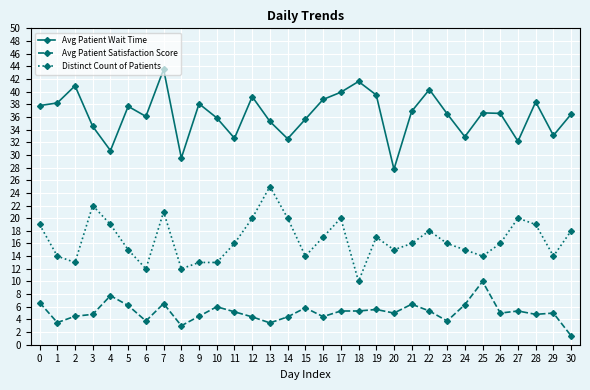

True or false: Distinct Count of Patients and Avg Patient Satisfaction Score intersect in this chart.

False